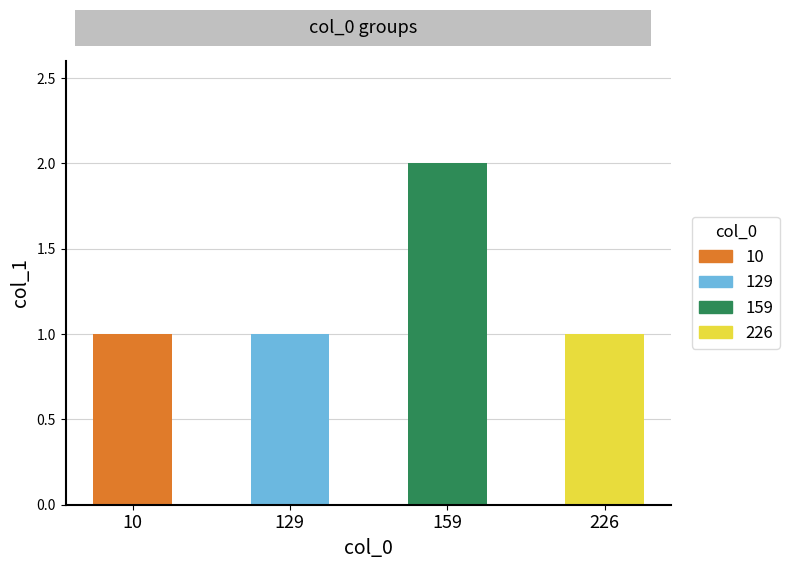

What is the sum of the values at 159 and 129?

3